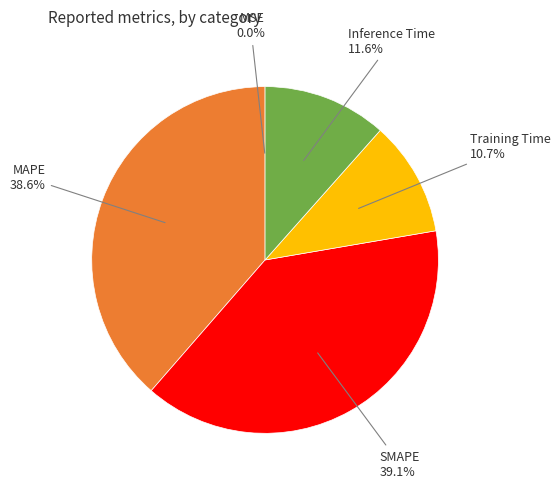

How much of the chart is everything except Training Time?

89.3%